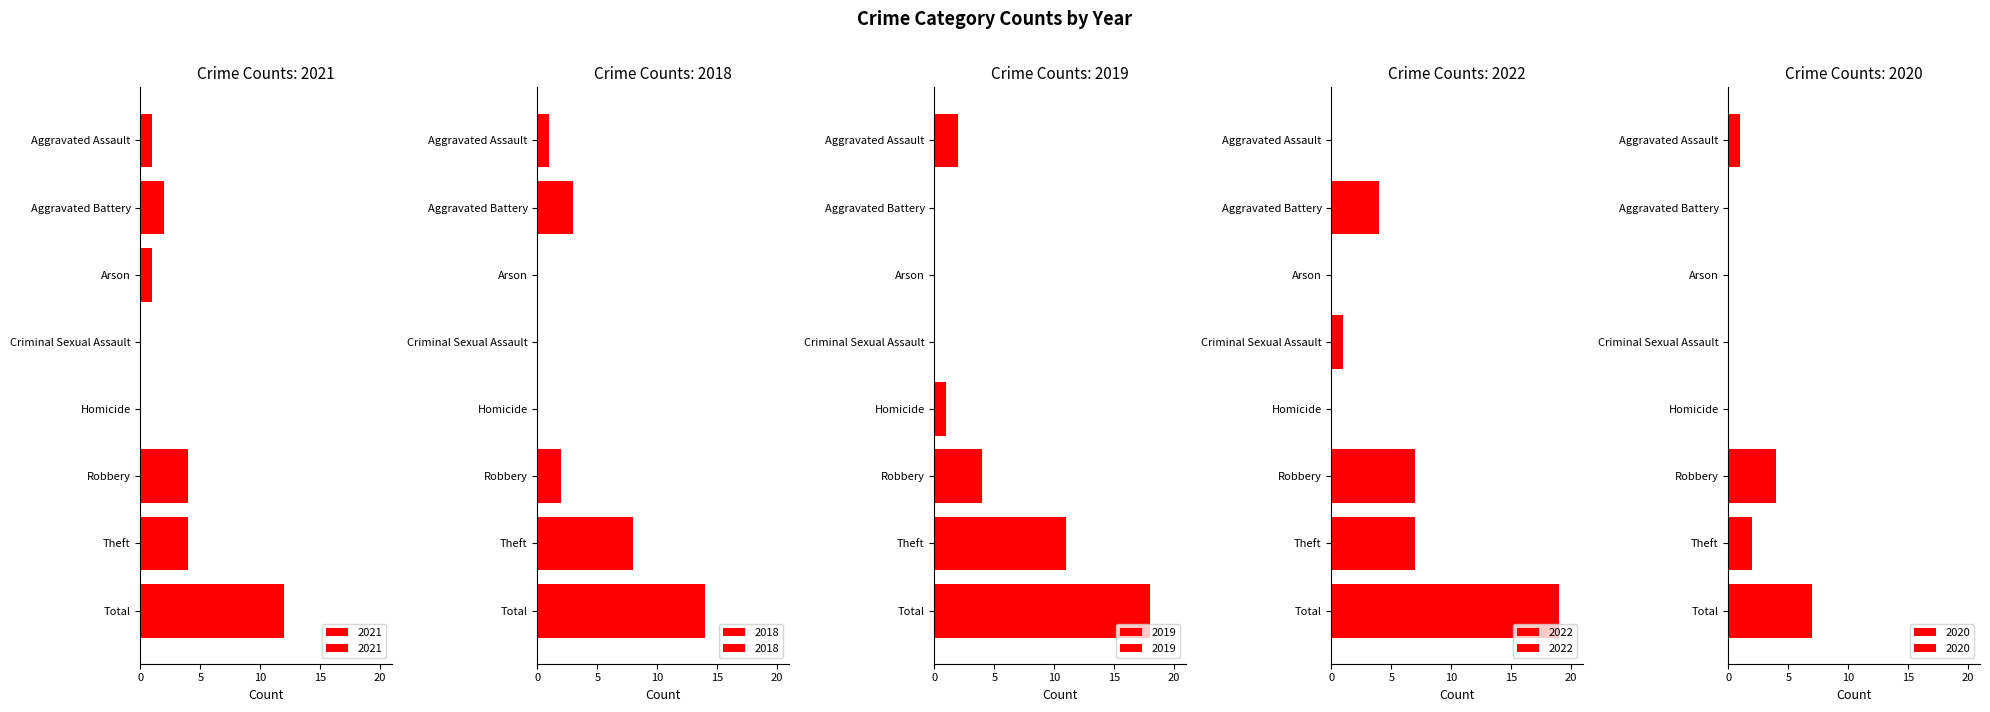

What is the total value across all series at Robbery?

21